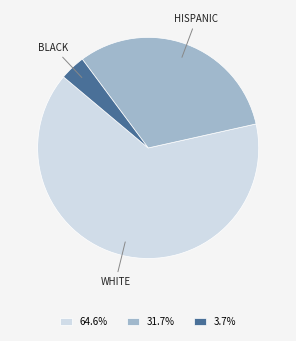

Combined, do 64.6% and 31.7% account for over 50%?

Yes